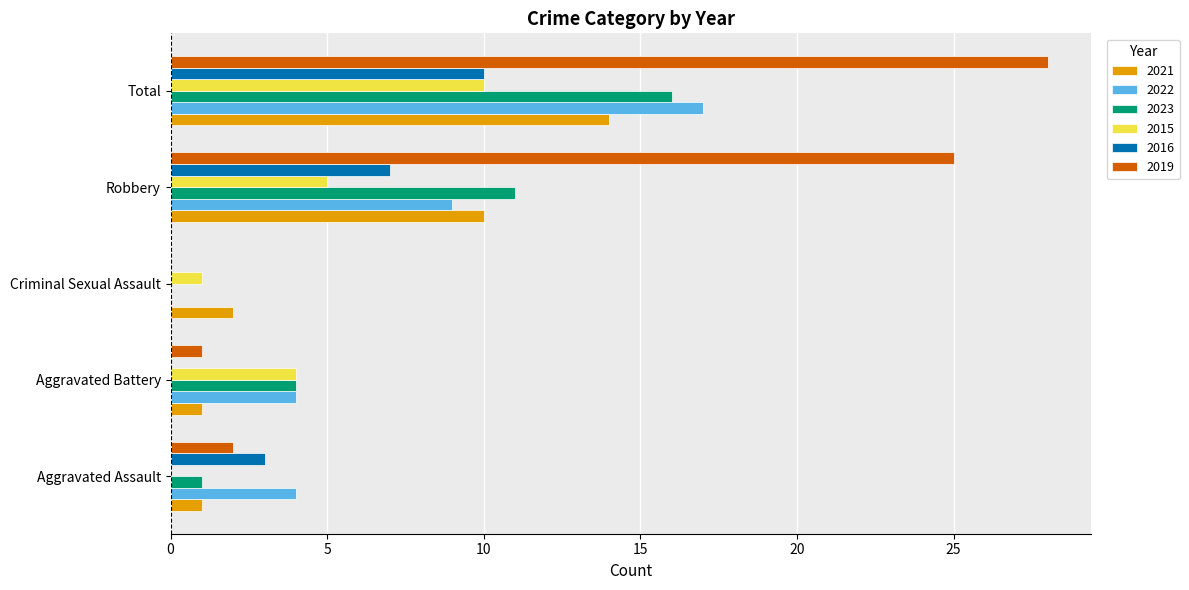

Which category has the highest value in the 2015 series?

Total